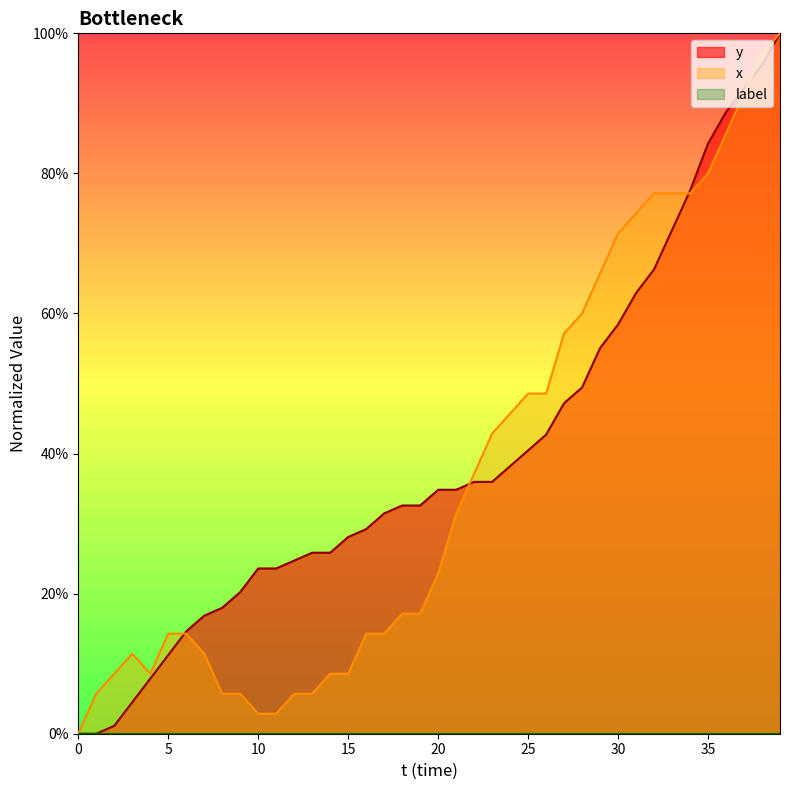

What is the total value across all series at 17?

0.5